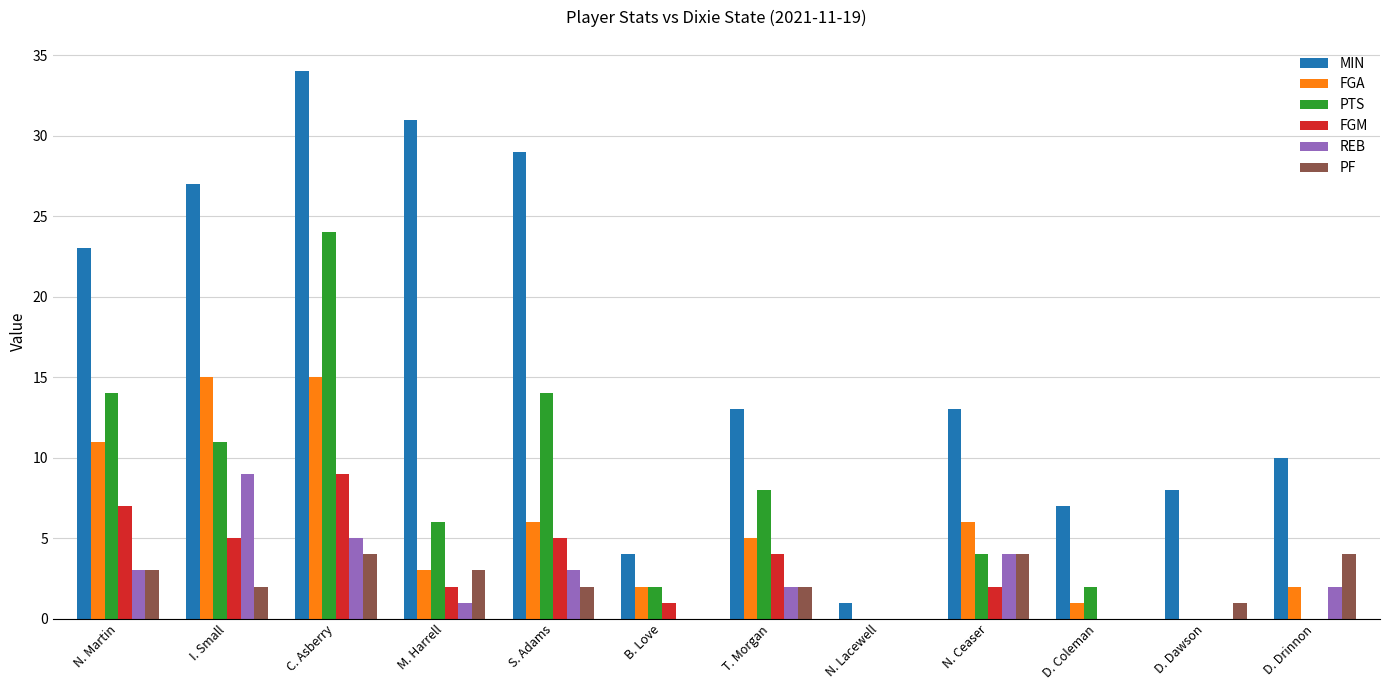

Is the value of FGA at N. Martin greater than the value of REB at D. Drinnon?

Yes